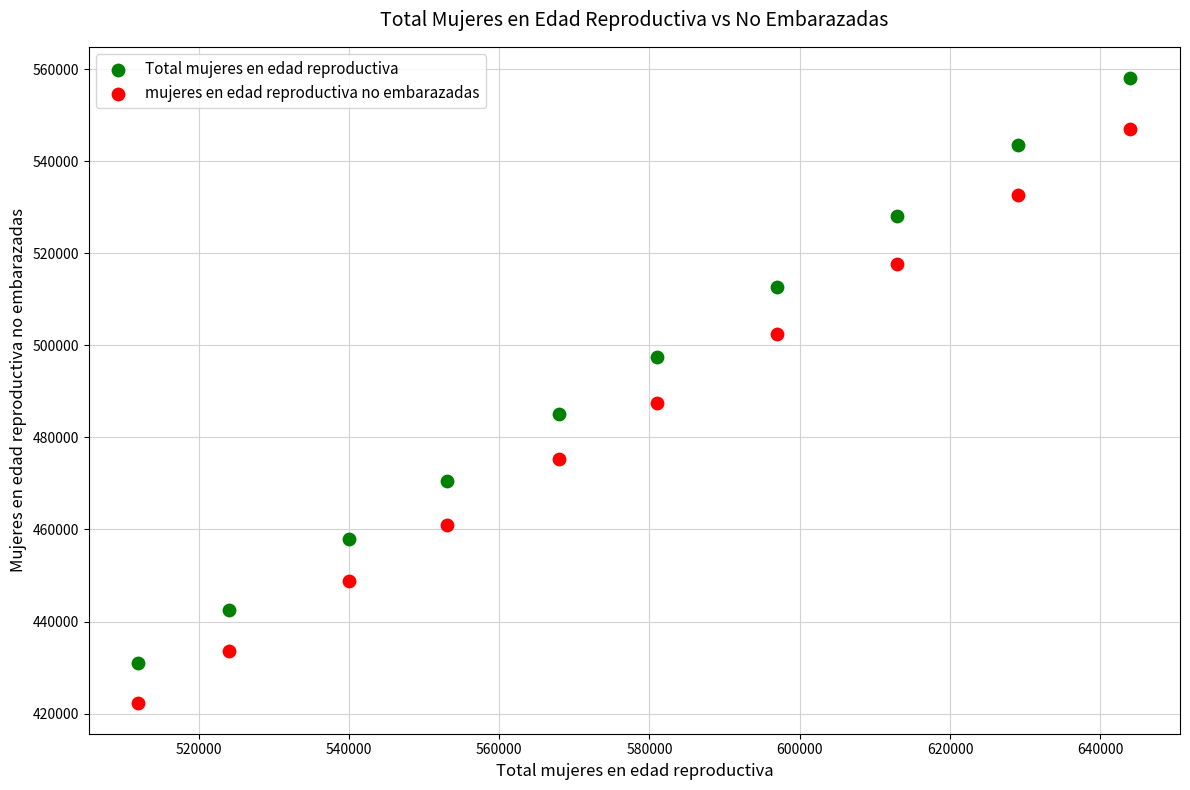

Across all data points, what is the range of Y values (max minus min)?

135637.9